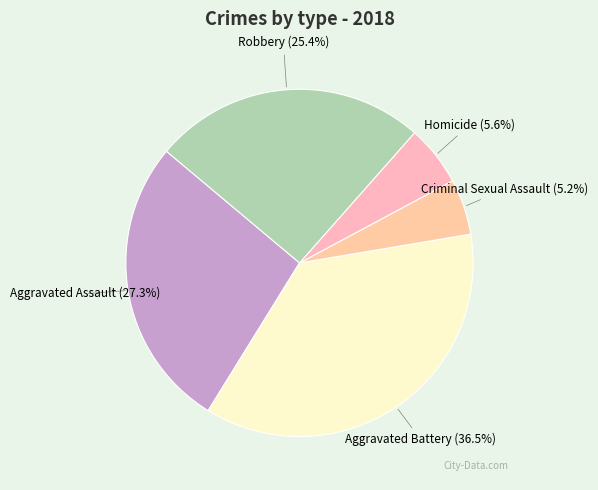

To the nearest percent, what is the average slice percentage?

20%